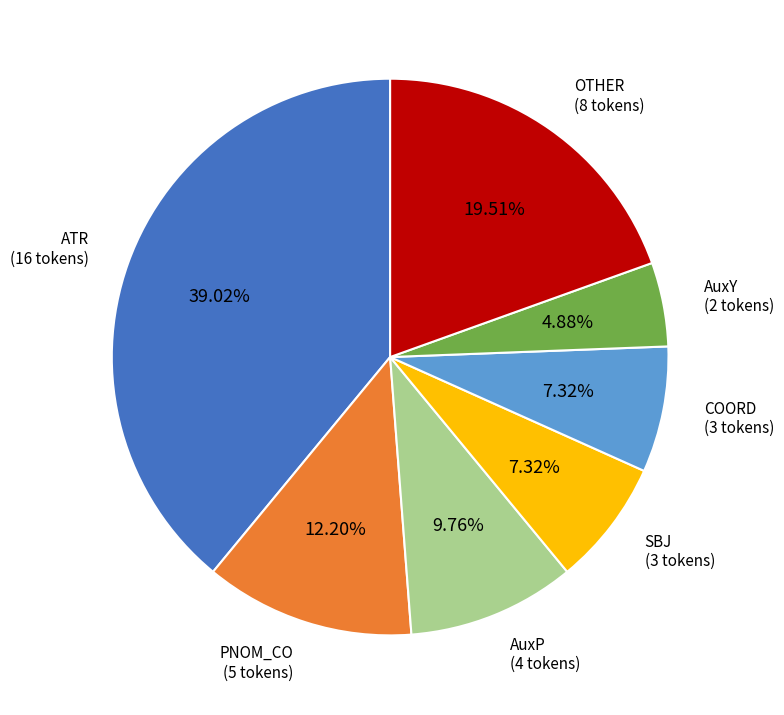

Is there a majority slice in this chart?

No